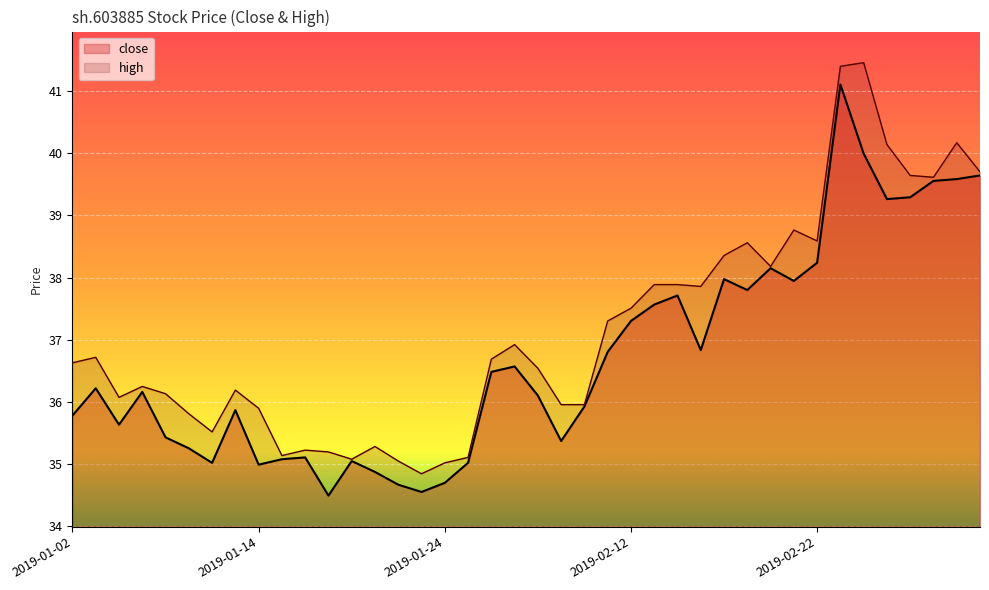

True or false: close has a value of 35.4 at 2019-01-08.

True